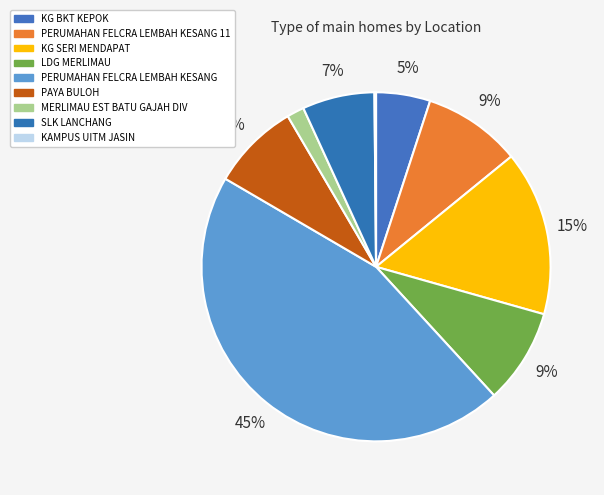

Rank the categories by value from highest to lowest.

PERUMAHAN FELCRA LEMBAH KESANG, KG SERI MENDAPAT, PERUMAHAN FELCRA LEMBAH KESANG 11, LDG MERLIMAU, PAYA BULOH, SLK LANCHANG, KG BKT KEPOK, MERLIMAU EST BATU GAJAH DIV, KAMPUS UITM JASIN